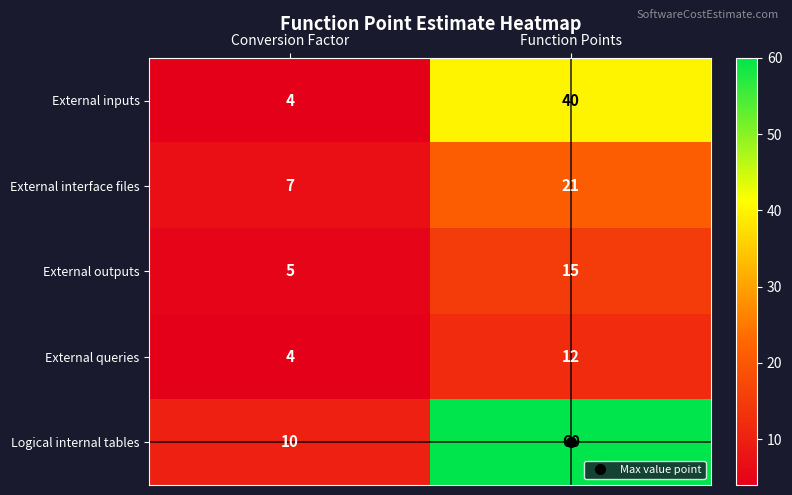

The External interface files series shows 13 at Function Points. True or false?

False